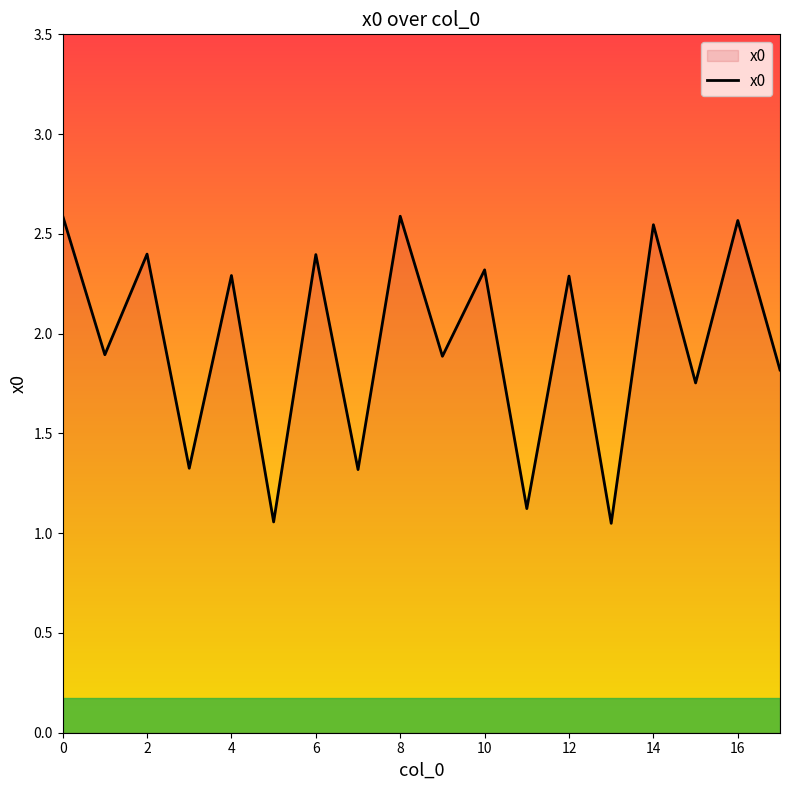

What is the difference between the maximum and minimum values?

1.5